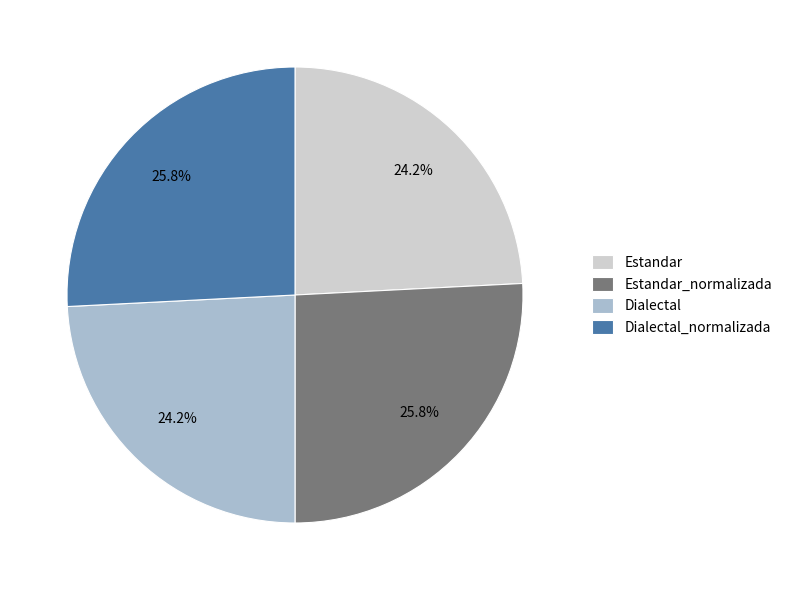

Does any single category account for the majority?

No